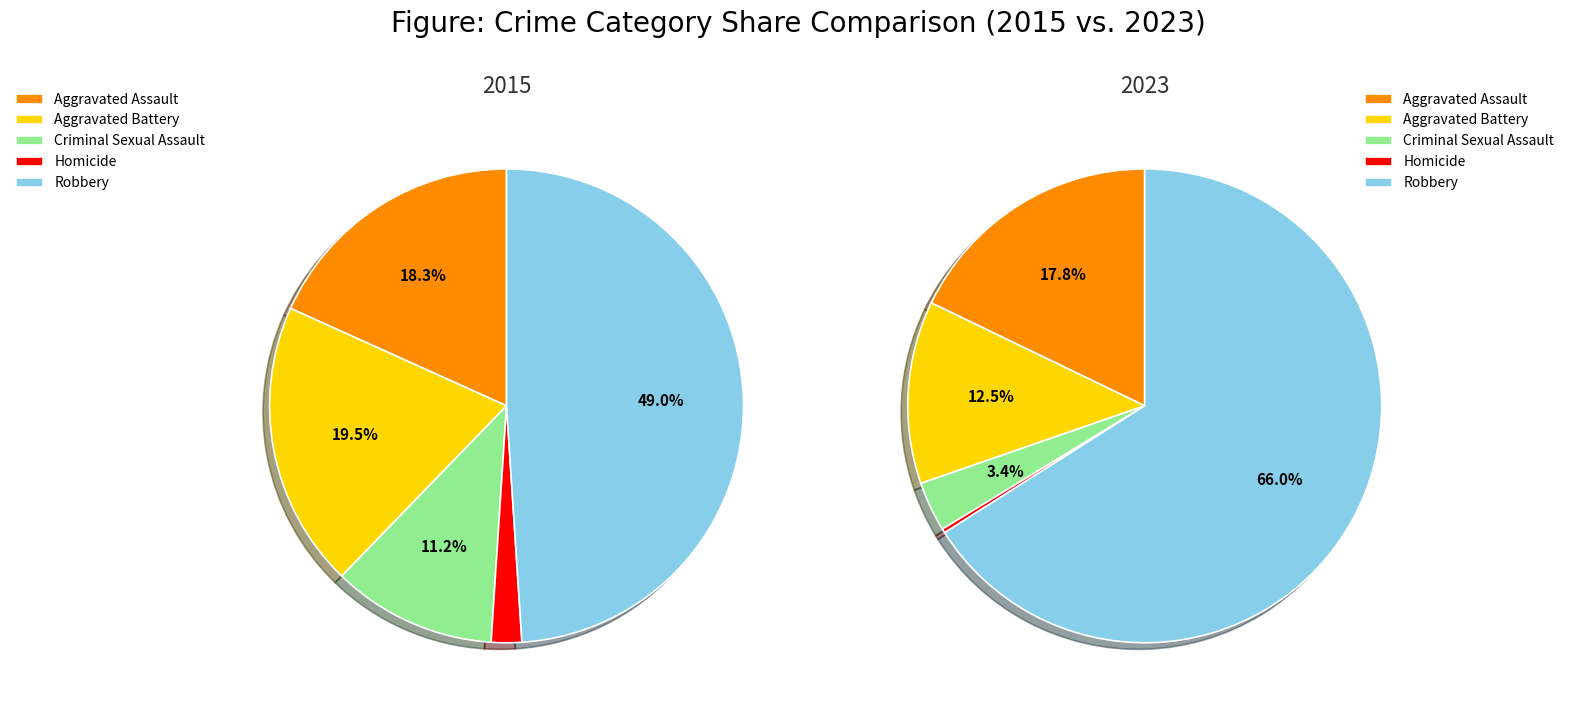

What portion of the pie excludes Homicide?

97.9%